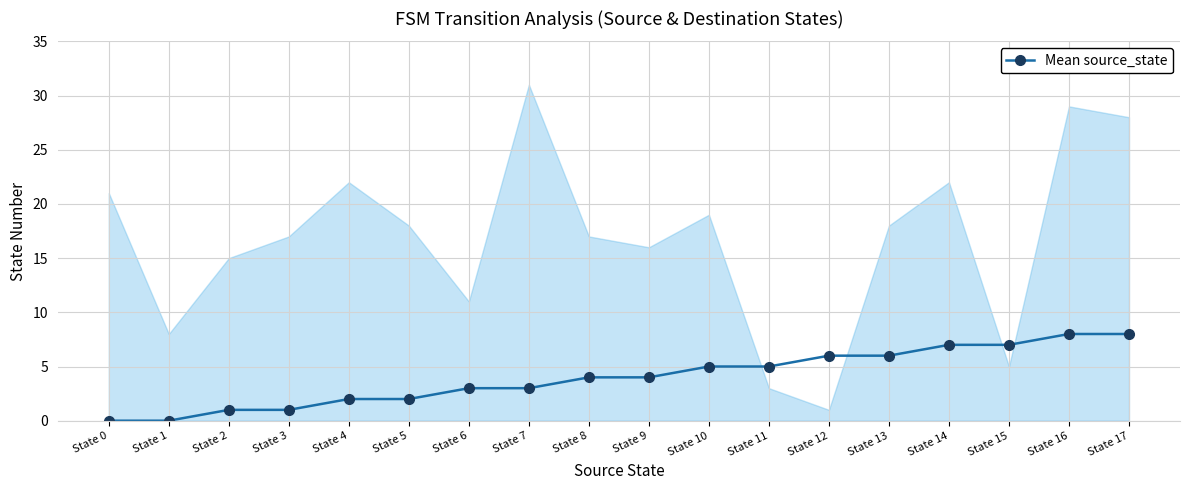

Reading left to right, extract all data points from this chart.

State 0=0	State 1=0	State 2=1	State 3=1	State 4=2	State 5=2	State 6=3	State 7=3	State 8=4	State 9=4	State 10=5	State 11=5	State 12=6	State 13=6	State 14=7	State 15=7	State 16=8	State 17=8